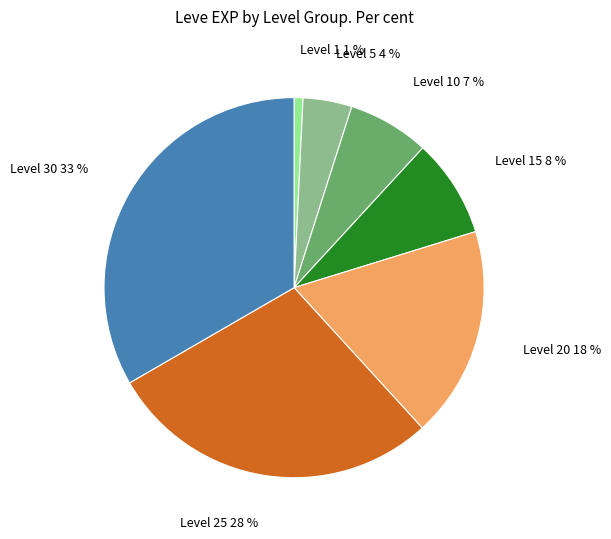

What is the smallest slice in the pie chart?

1